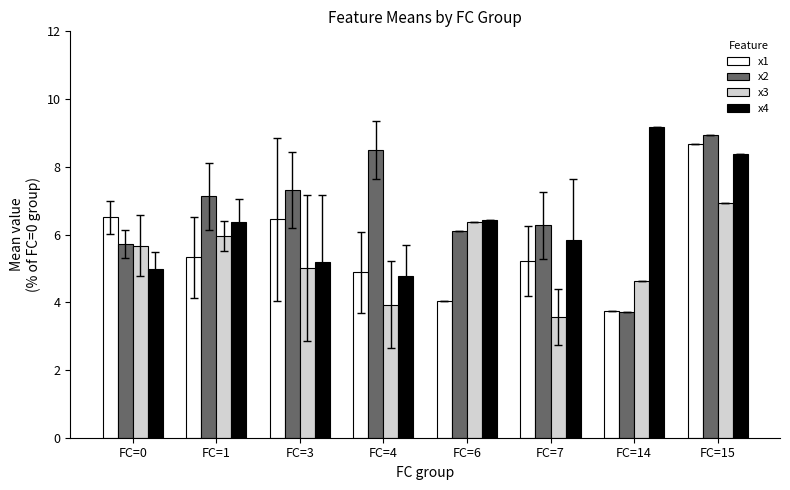

Between FC=14 and FC=15, which series saw the biggest shift?

x2